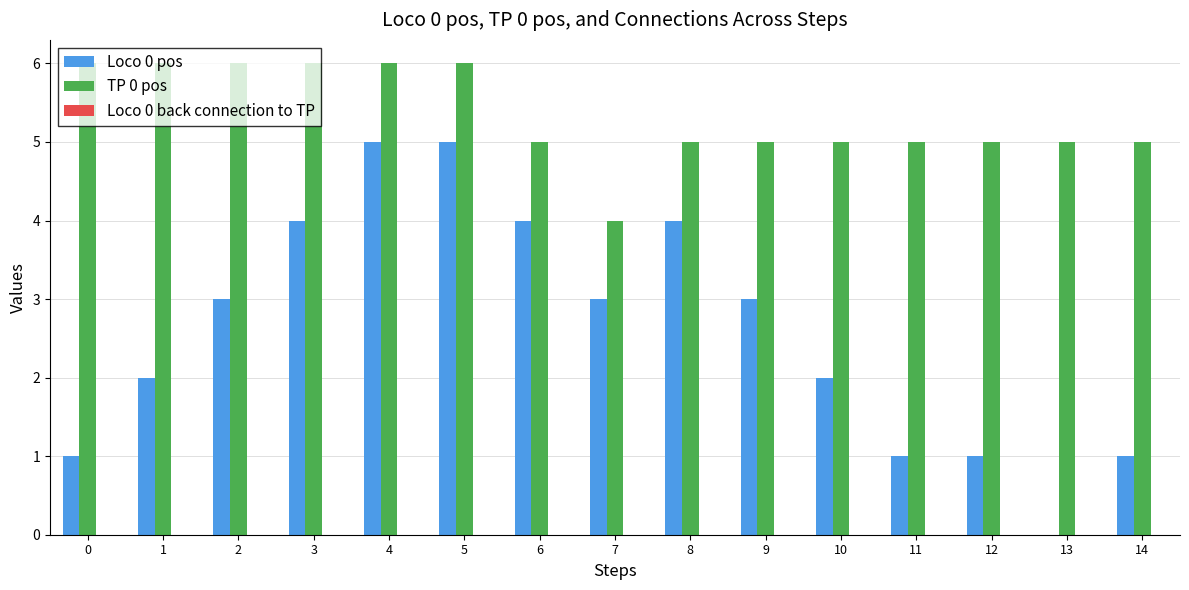

What is the greatest value displayed?

6